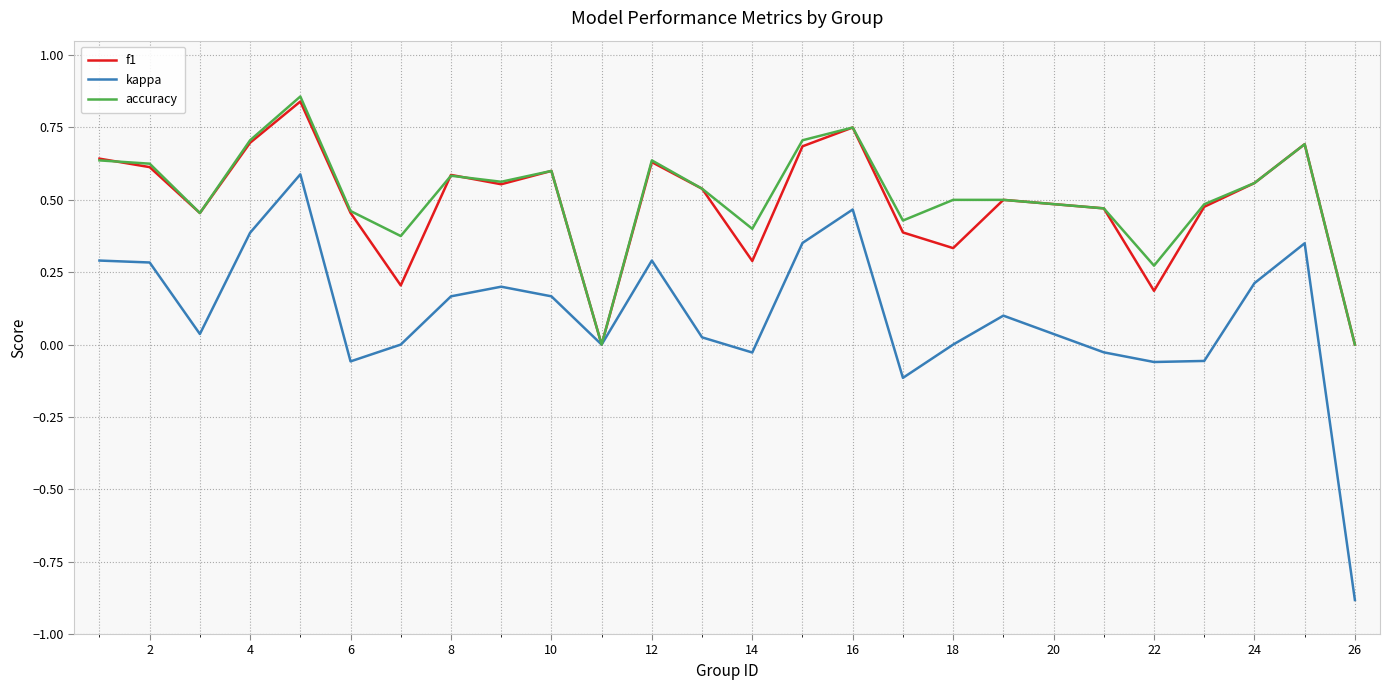

Which series has the widest spread of values?

kappa